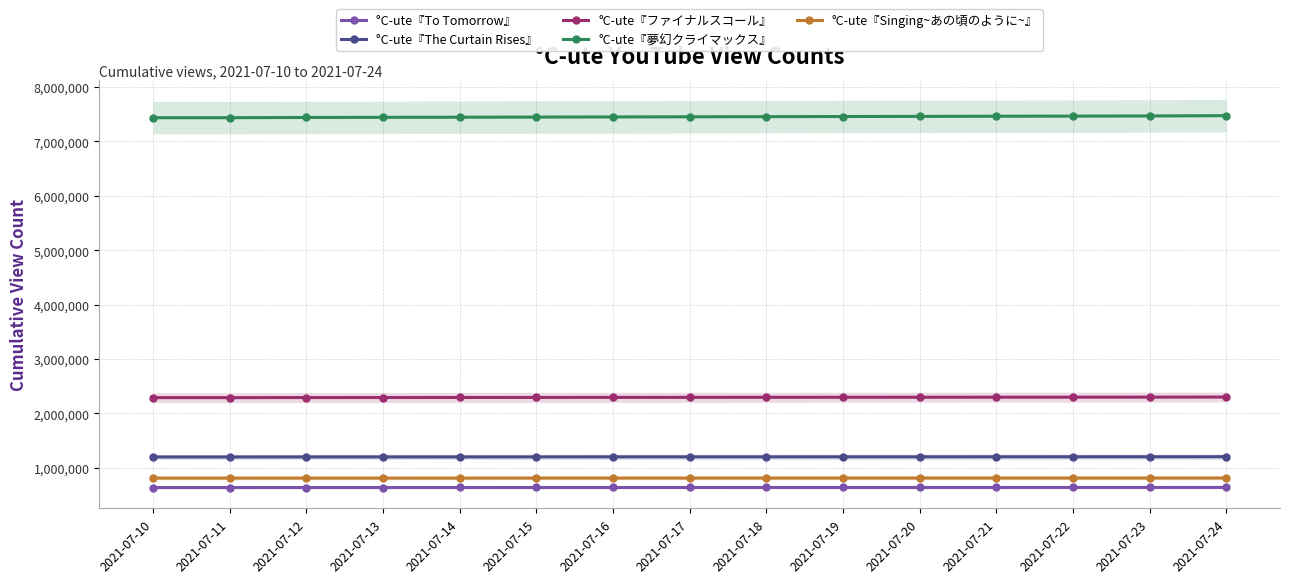

Does the chart have visible grid lines?

Yes